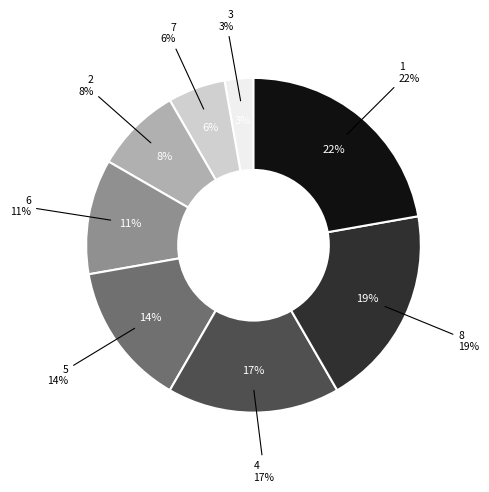

To the nearest percent, what portion does 7 represent?

6%